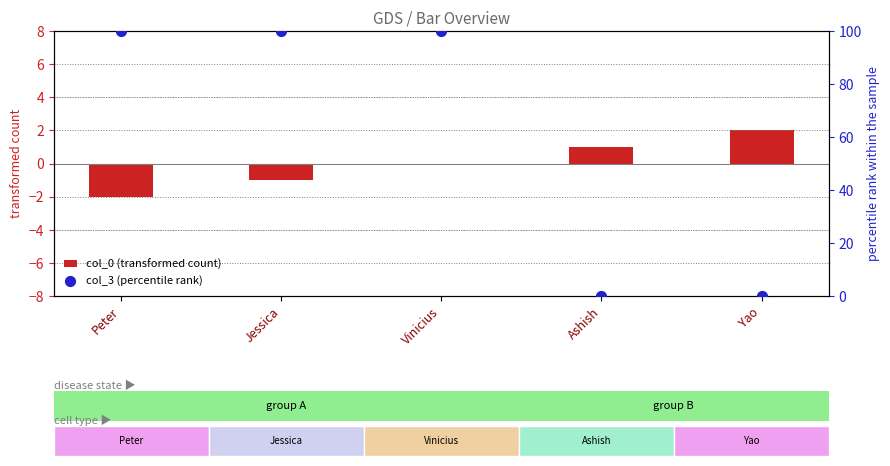

Which series has the largest Y range (max minus min)?

col_3 (percentile rank)